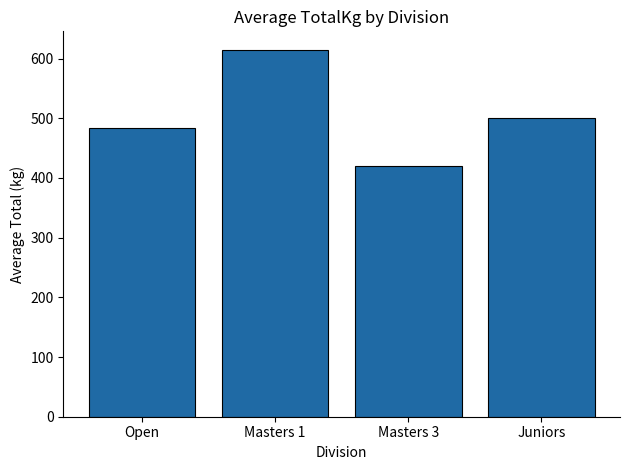

True or false: the data shows 615.0 at Masters 1.

True